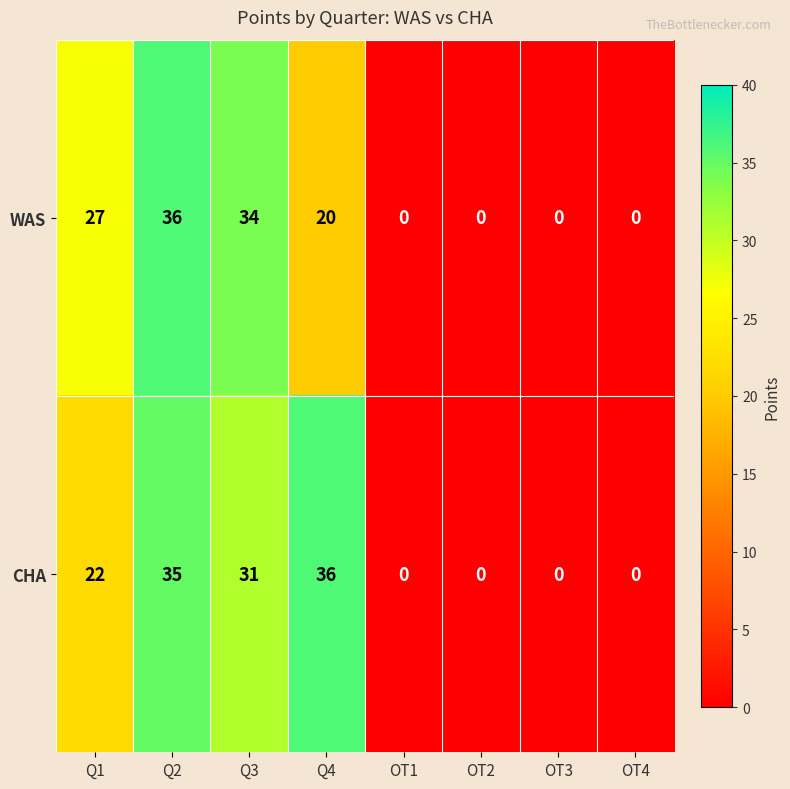

Where is CHA nearest to the value 18?

Q1